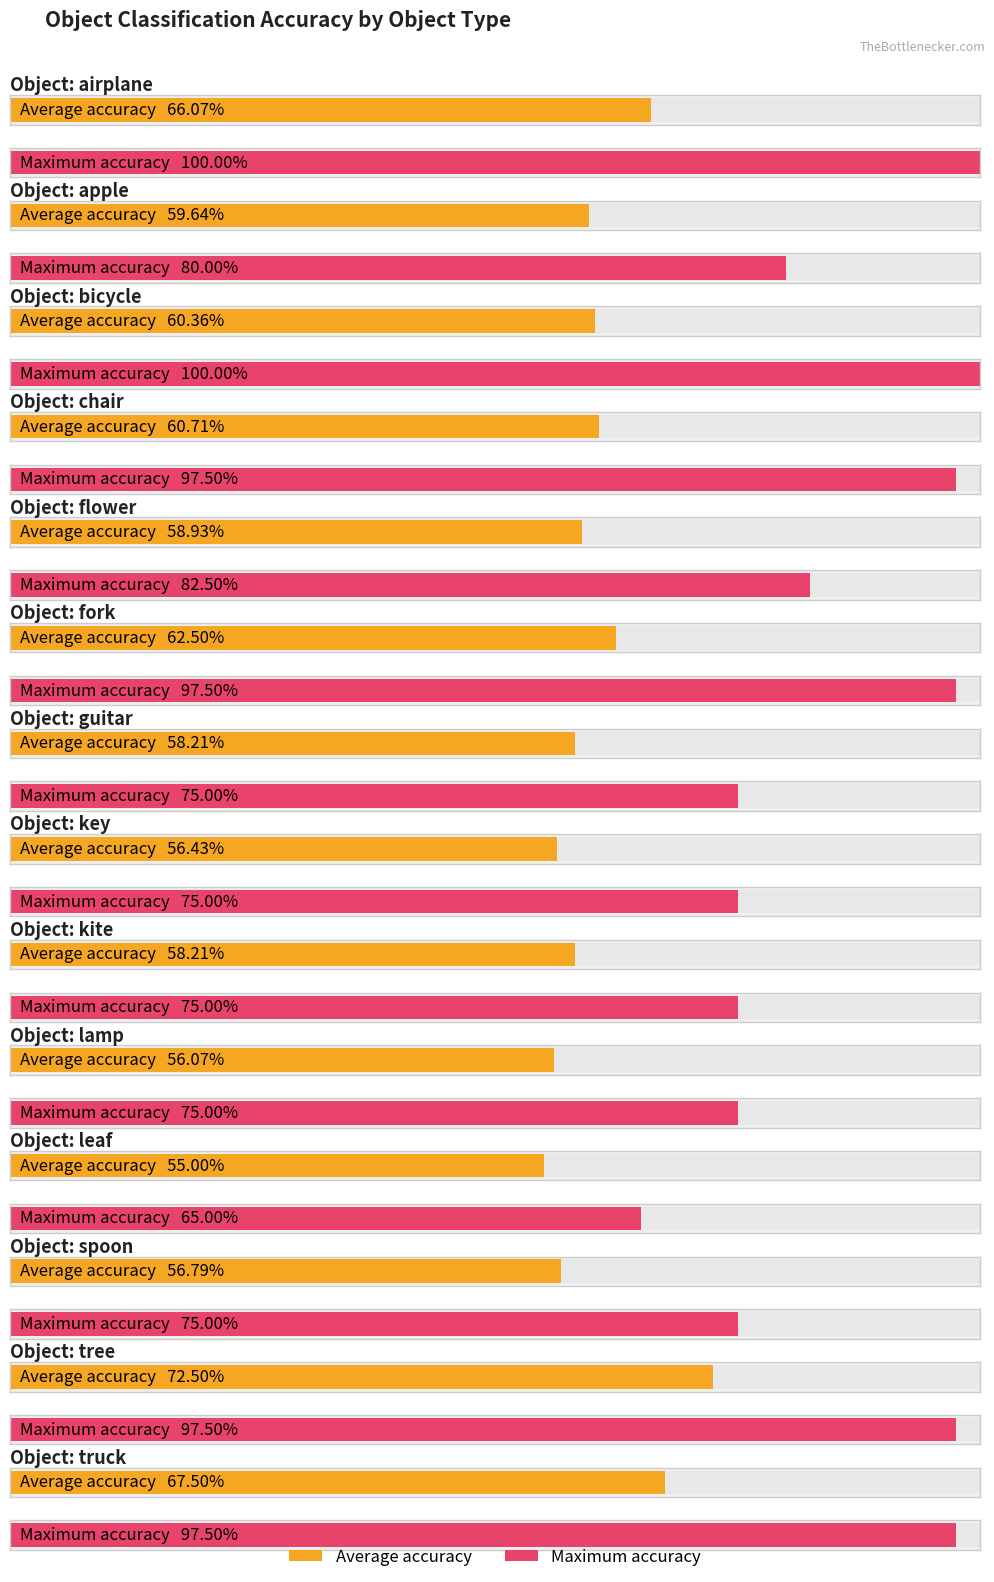

The value of avg_acc at flower is 0.6. True or false?

True